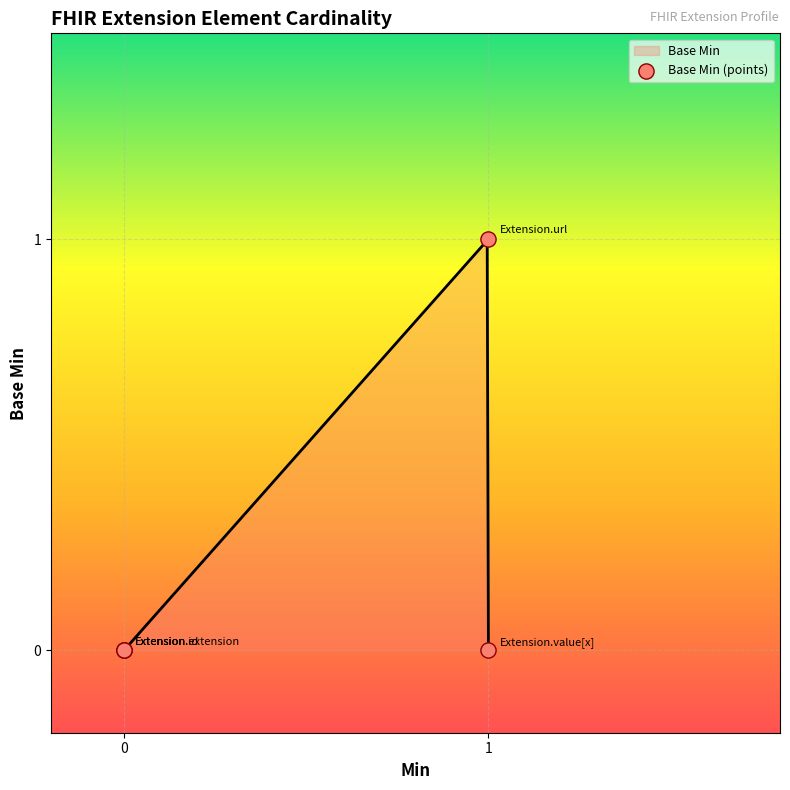

Between 1 and 0, which is larger?

1